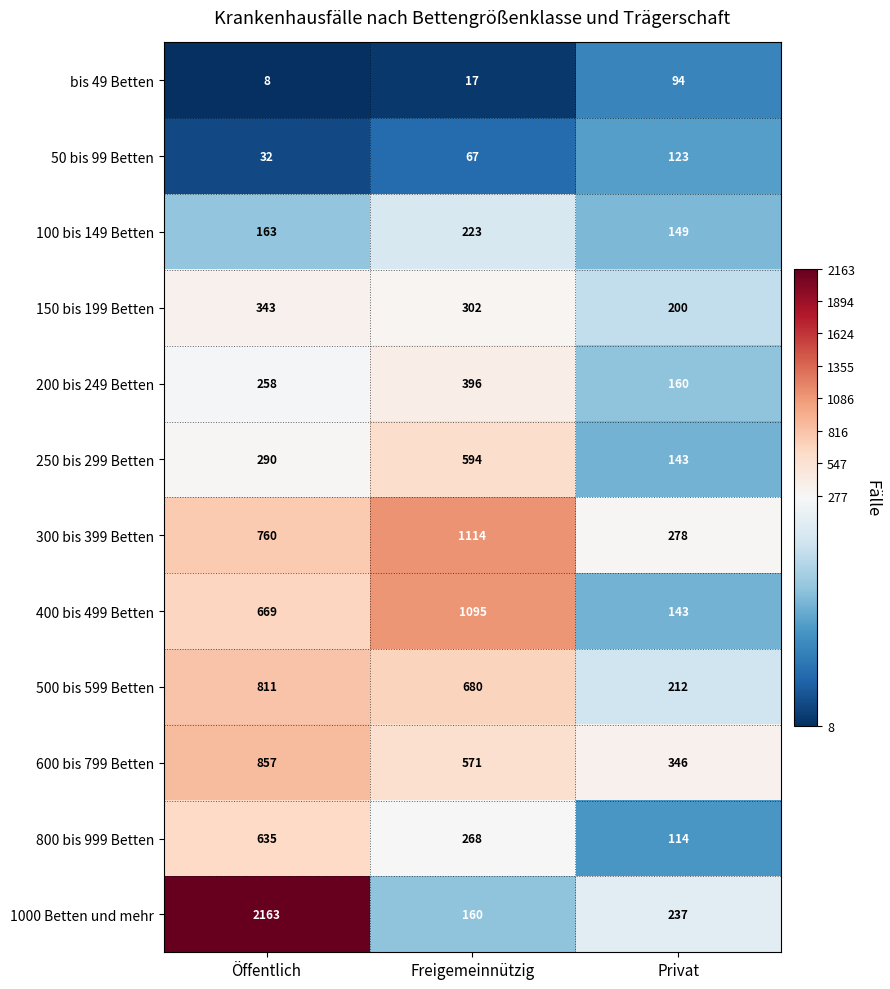

How many data points does each series have?

3